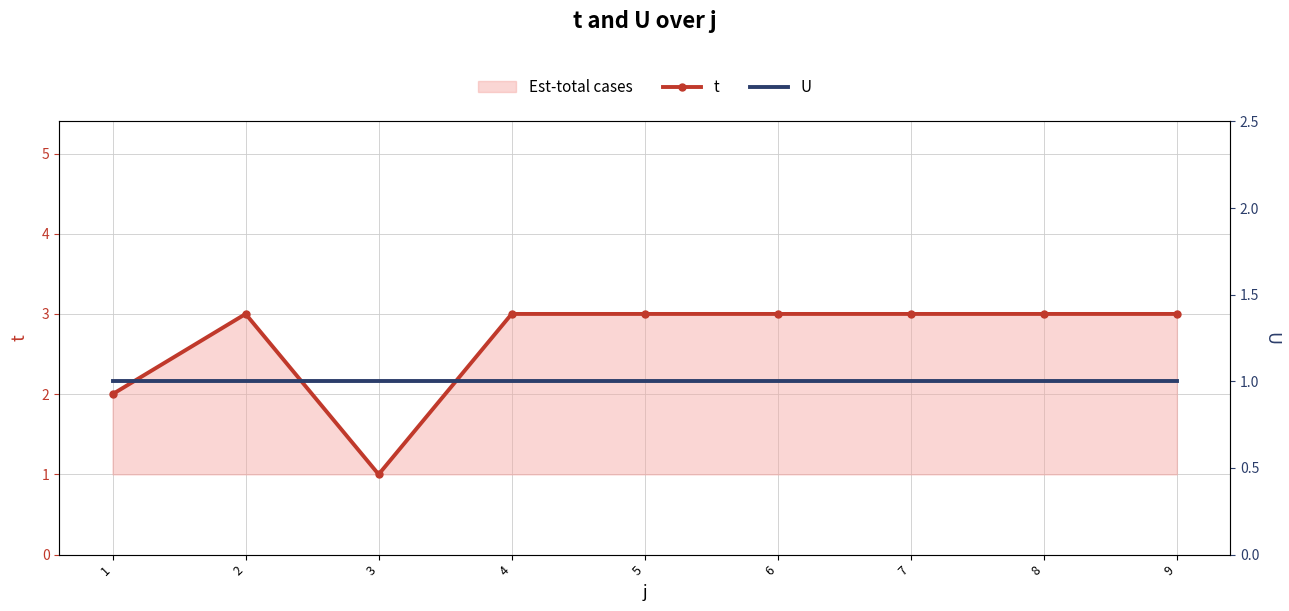

Reading right to left, transcribe all the data shown in this chart.

t: 3	3	3	3	3	3	1	3	2
U: 1	1	1	1	1	1	1	1	1